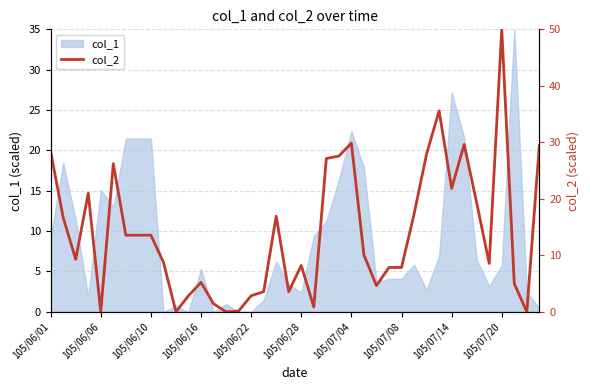

What is the change in value from 20 to 22?

+18.9